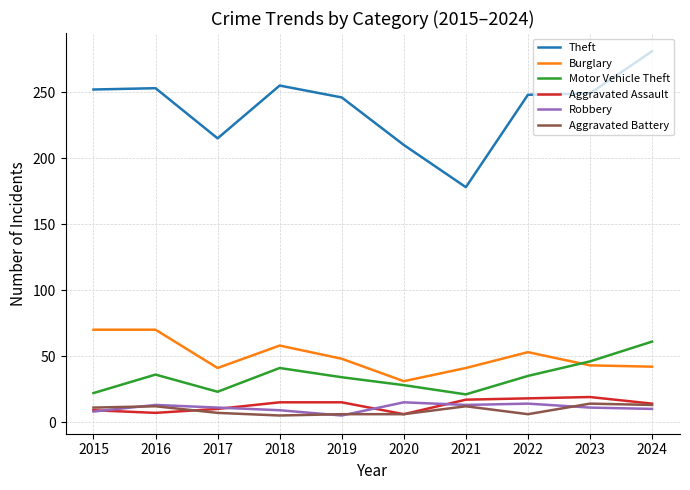

At which category does the chart reach its peak across all series?

2024